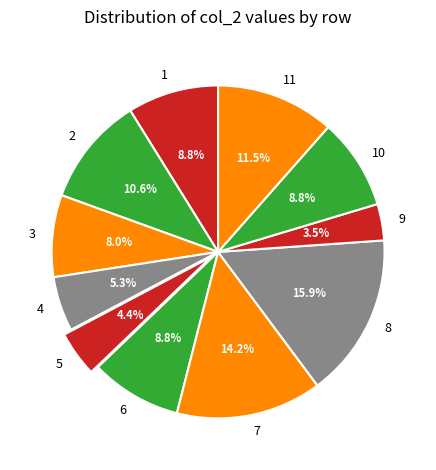

Does 5 account for over 50% of the chart?

No